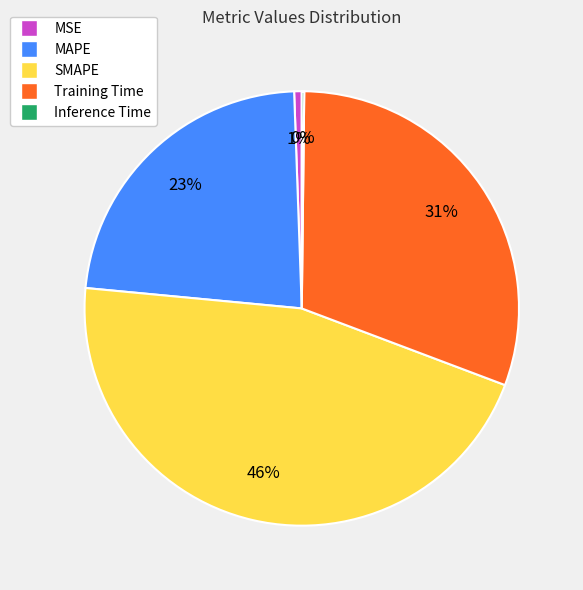

Is it true that SMAPE is 55% of the pie?

False